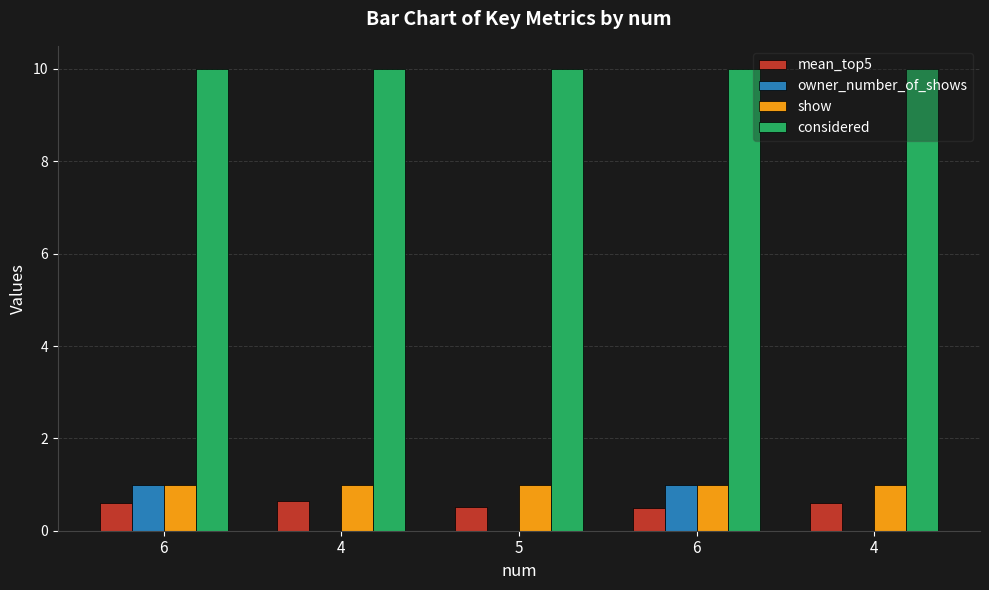

Count the number of data series in this chart.

4